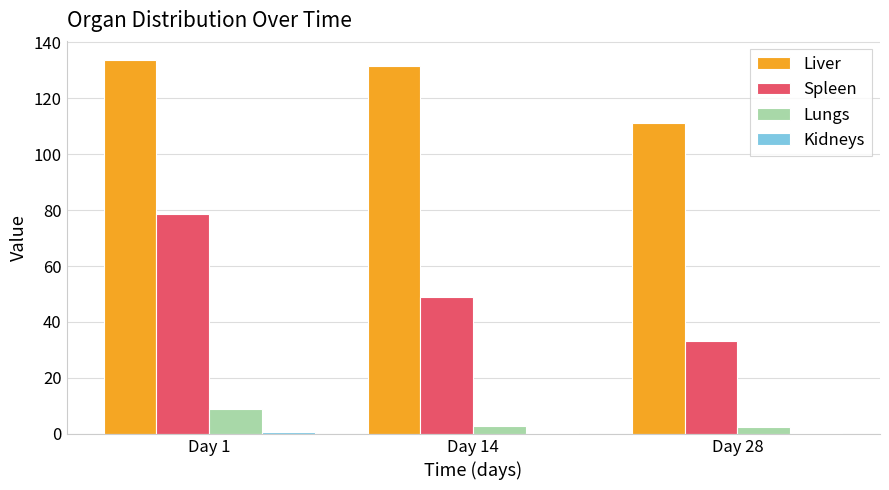

Between Day 14 and Day 28, which series saw the biggest shift?

Liver